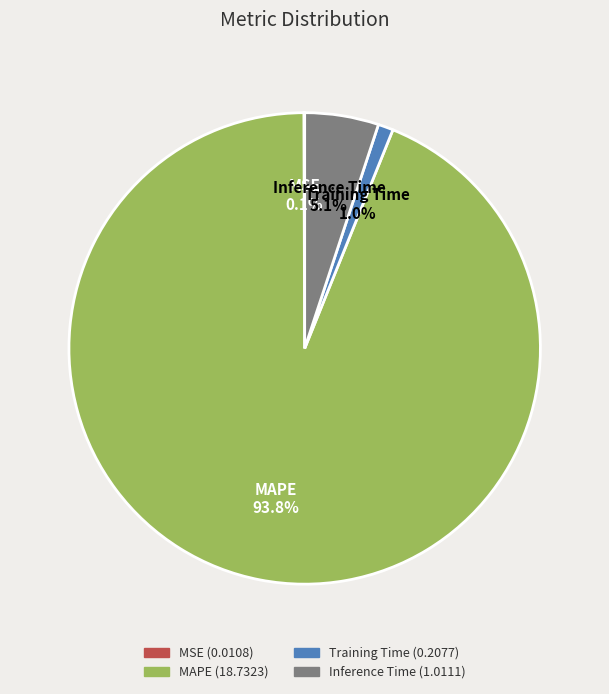

Which category has the biggest portion of the pie?

MAPE